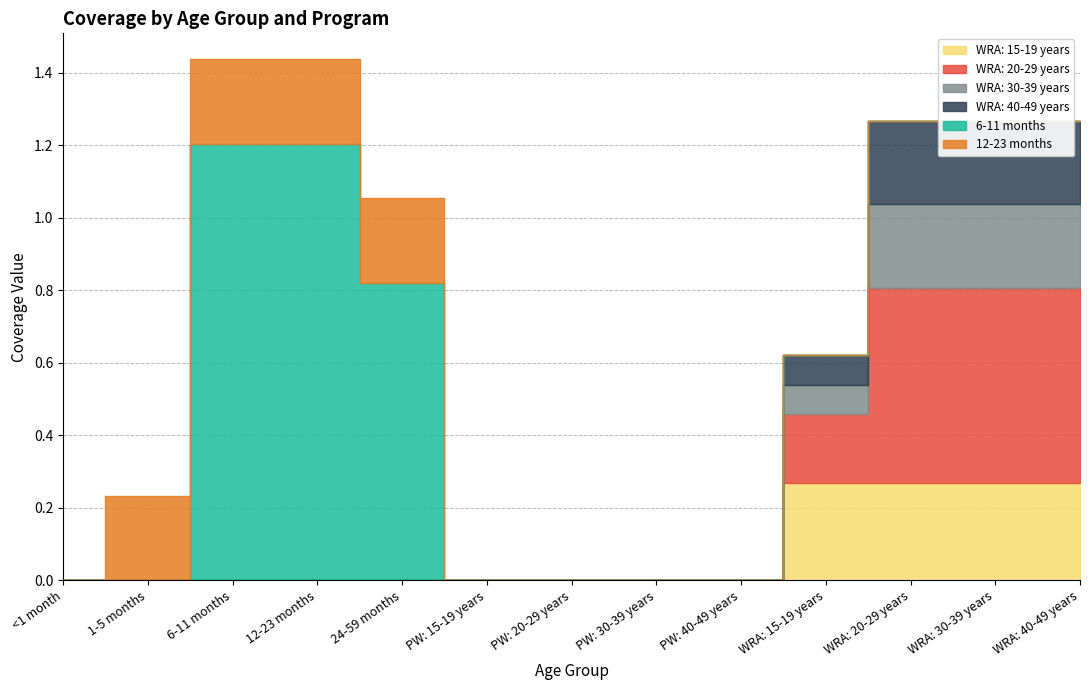

Reading left to right, list all the values displayed in this chart.

WRA: 15-19 years: <1 month=0.0	1-5 months=0.0	6-11 months=0.0	12-23 months=0.0	24-59 months=0.0	PW: 15-19 years=0.0	PW: 20-29 years=0.0	PW: 30-39 years=0.0	PW: 40-49 years=0.0	WRA: 15-19 years=0.3	WRA: 20-29 years=0.3	WRA: 30-39 years=0.3	WRA: 40-49 years=0.3
WRA: 20-29 years: <1 month=0.0	1-5 months=0.0	6-11 months=0.0	12-23 months=0.0	24-59 months=0.0	PW: 15-19 years=0.0	PW: 20-29 years=0.0	PW: 30-39 years=0.0	PW: 40-49 years=0.0	WRA: 15-19 years=0.2	WRA: 20-29 years=0.5	WRA: 30-39 years=0.5	WRA: 40-49 years=0.5
WRA: 30-39 years: <1 month=0.0	1-5 months=0.0	6-11 months=0.0	12-23 months=0.0	24-59 months=0.0	PW: 15-19 years=0.0	PW: 20-29 years=0.0	PW: 30-39 years=0.0	PW: 40-49 years=0.0	WRA: 15-19 years=0.1	WRA: 20-29 years=0.2	WRA: 30-39 years=0.2	WRA: 40-49 years=0.2
WRA: 40-49 years: <1 month=0.0	1-5 months=0.0	6-11 months=0.0	12-23 months=0.0	24-59 months=0.0	PW: 15-19 years=0.0	PW: 20-29 years=0.0	PW: 30-39 years=0.0	PW: 40-49 years=0.0	WRA: 15-19 years=0.1	WRA: 20-29 years=0.2	WRA: 30-39 years=0.2	WRA: 40-49 years=0.2
6-11 months: <1 month=0.0	1-5 months=0.0	6-11 months=1.2	12-23 months=1.2	24-59 months=0.8	PW: 15-19 years=0.0	PW: 20-29 years=0.0	PW: 30-39 years=0.0	PW: 40-49 years=0.0	WRA: 15-19 years=0.0	WRA: 20-29 years=0.0	WRA: 30-39 years=0.0	WRA: 40-49 years=0.0
12-23 months: <1 month=0.0	1-5 months=0.2	6-11 months=0.2	12-23 months=0.2	24-59 months=0.2	PW: 15-19 years=0.0	PW: 20-29 years=0.0	PW: 30-39 years=0.0	PW: 40-49 years=0.0	WRA: 15-19 years=0.0	WRA: 20-29 years=0.0	WRA: 30-39 years=0.0	WRA: 40-49 years=0.0